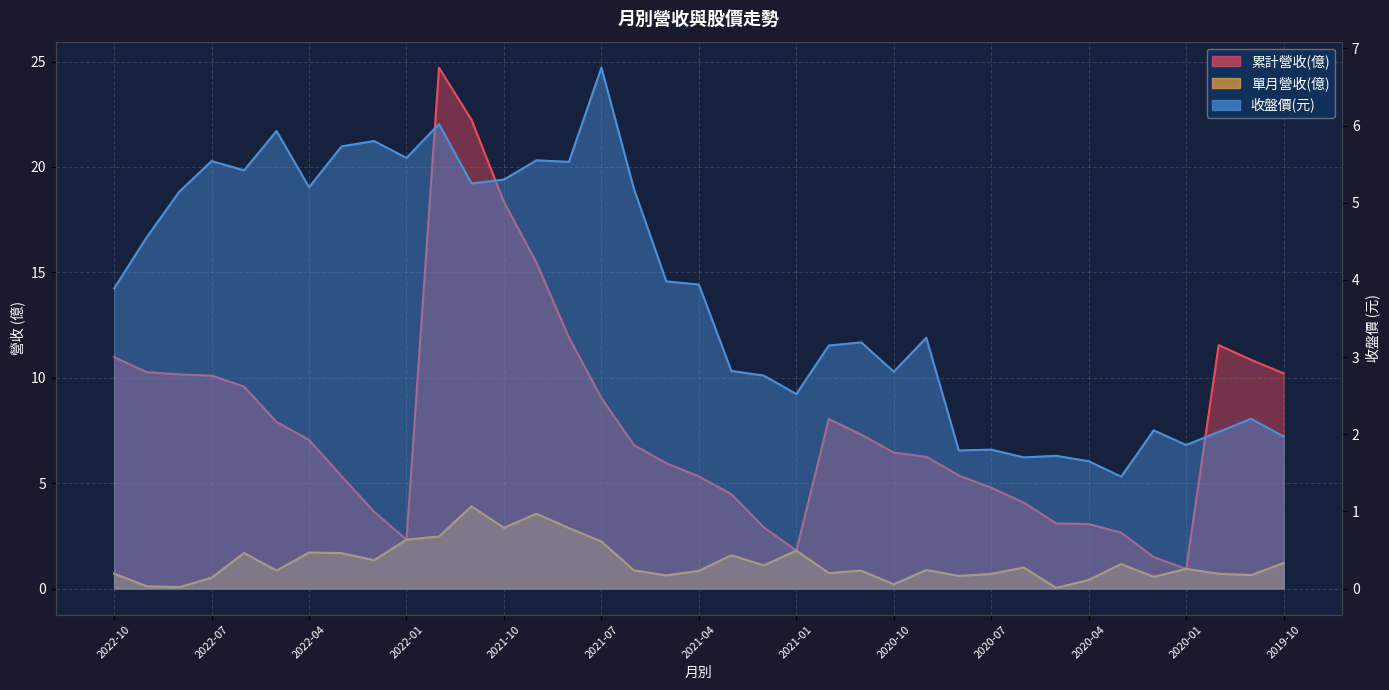

Does the chart display data point markers on the line(s)?

No